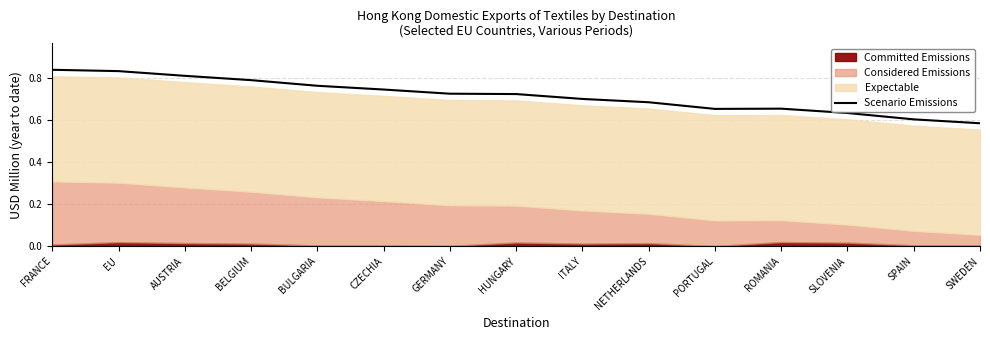

What is the label of the 13th point from the left?

SLOVENIA